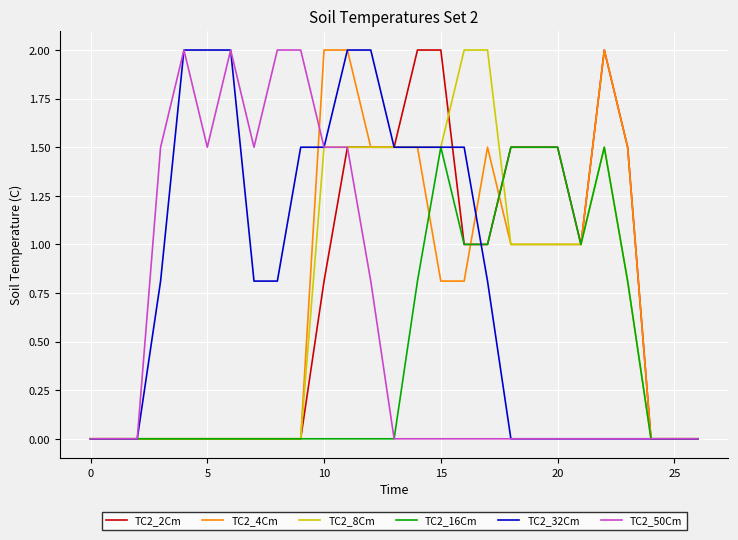

What is the highest value of the TC2_32Cm series?

2.0